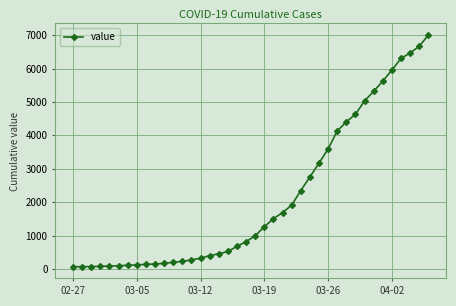

What is the difference between the maximum and minimum values?

6940